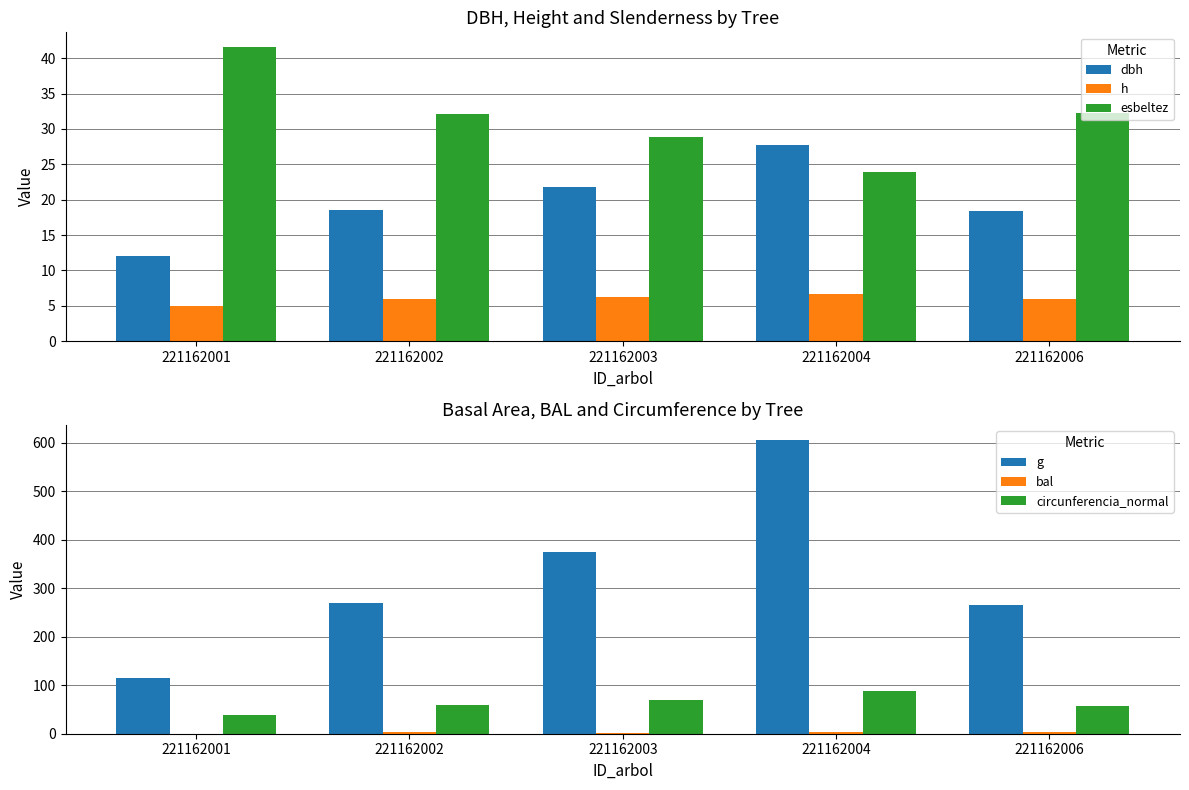

Does the chart contain stacked bars?

No